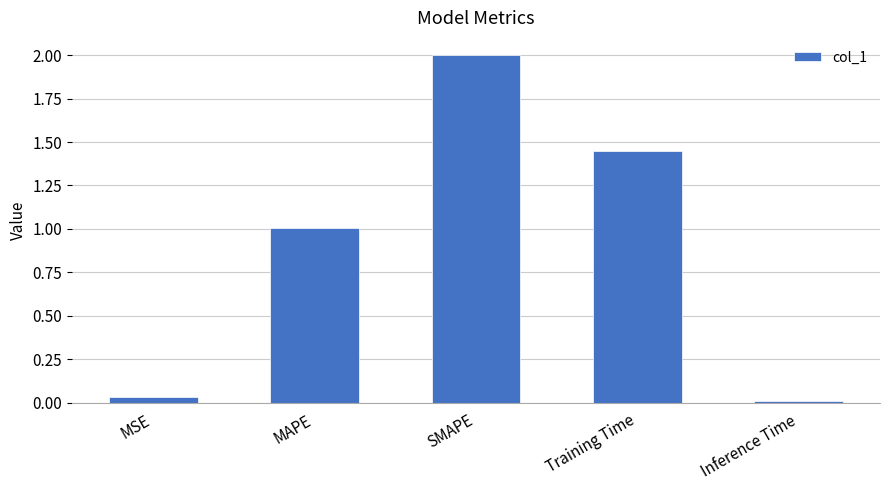

Where does the data first go above 1?

MAPE